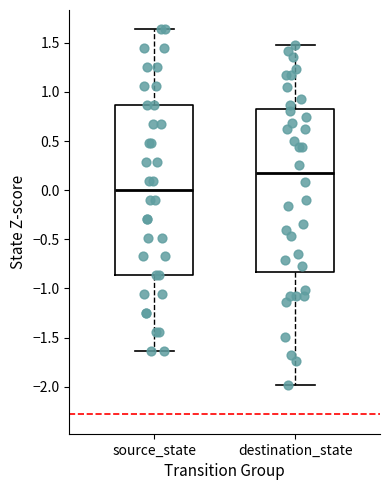

Which box's median line is the highest?

destination_state